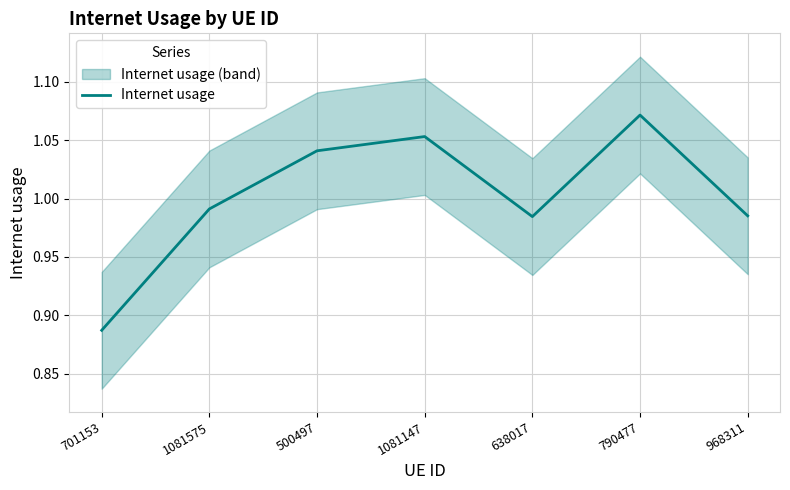

List the labels in order of value, smallest first.

701153, 638017, 968311, 1081575, 500497, 1081147, 790477